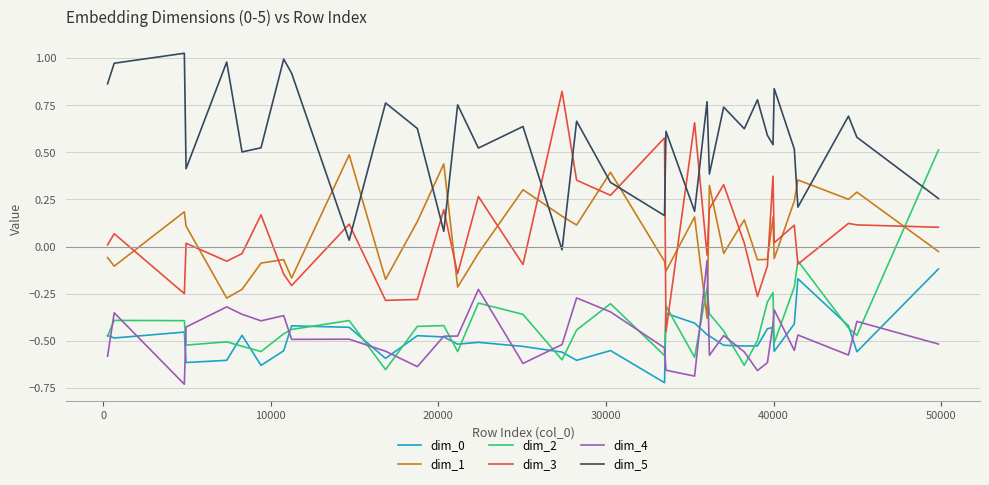

Which series has the widest spread of values?

dim_3